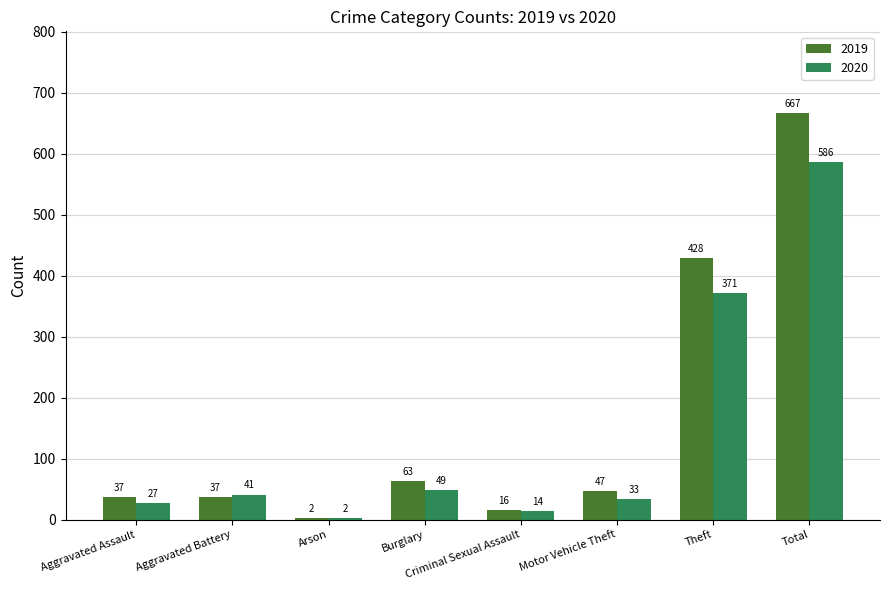

At which category is the sum across all series the highest?

Total